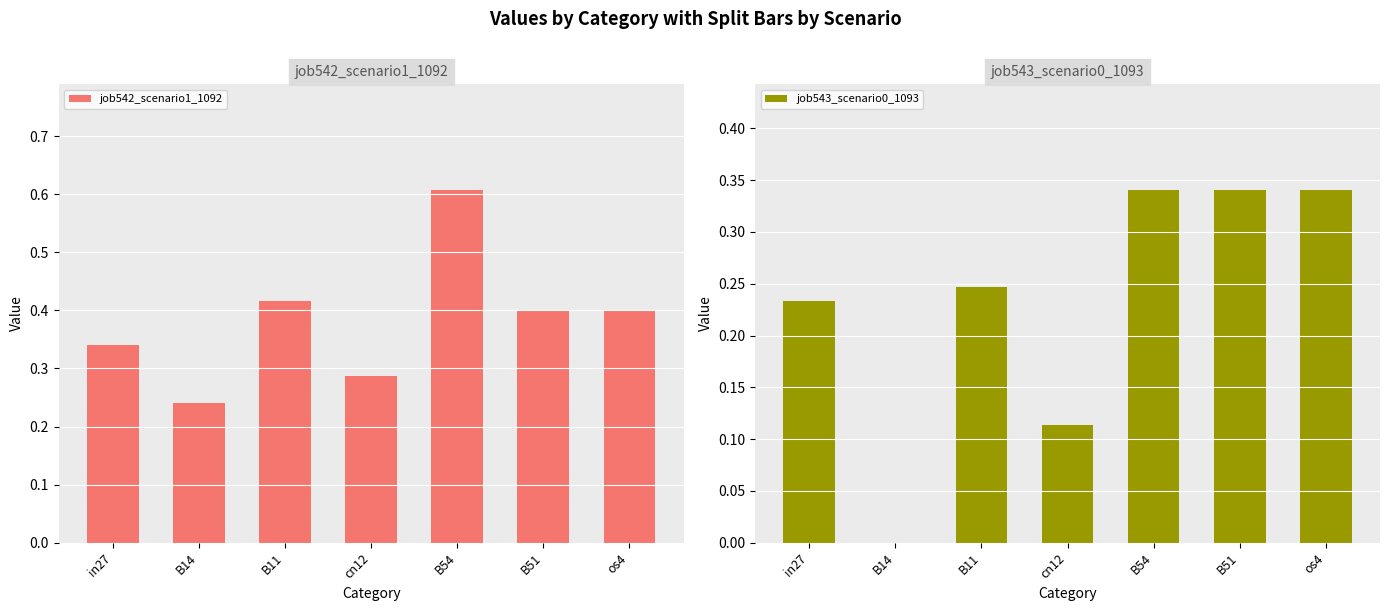

What is the difference between the maximum and minimum values in the job543_scenario0_1093 series?

0.3